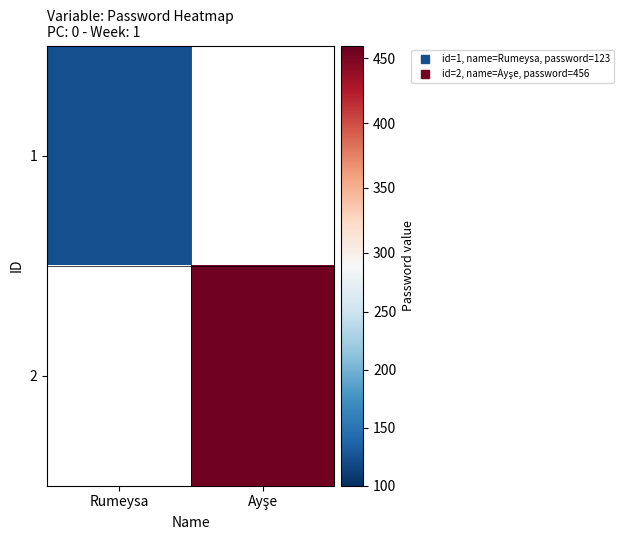

Reading right to left, list all the values displayed in this chart.

1: Ayşe=0	Rumeysa=123
2: Ayşe=456	Rumeysa=0